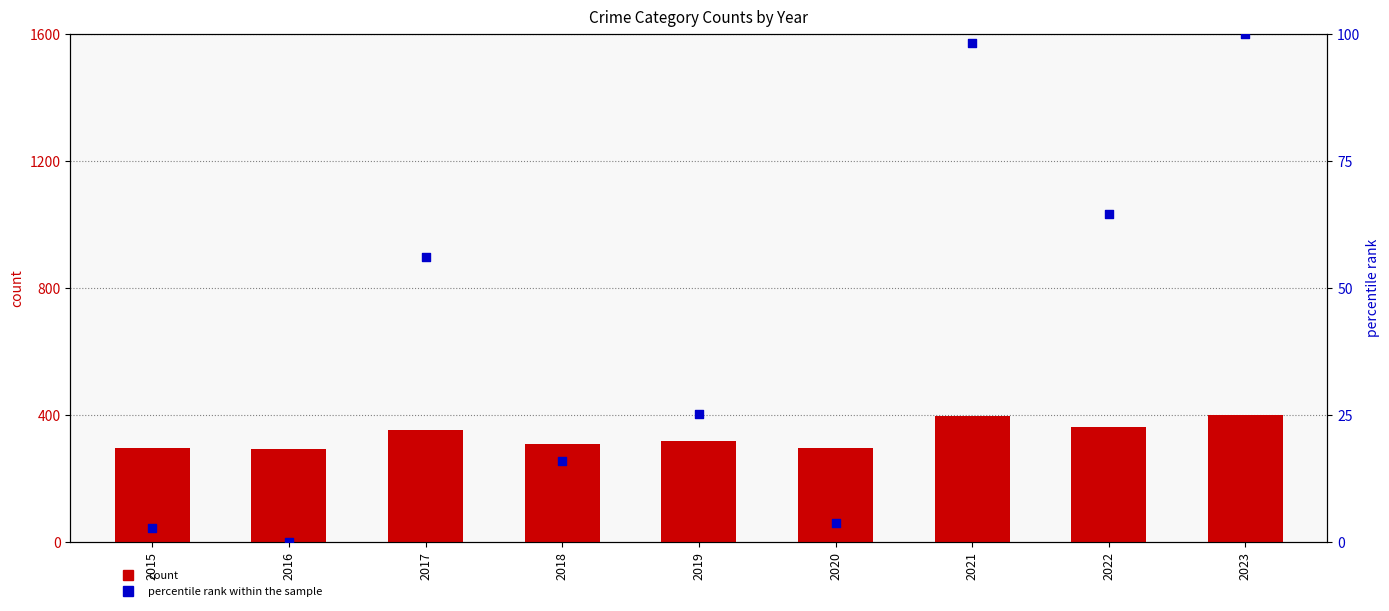

What is the total value across all series at 2018?

324.9